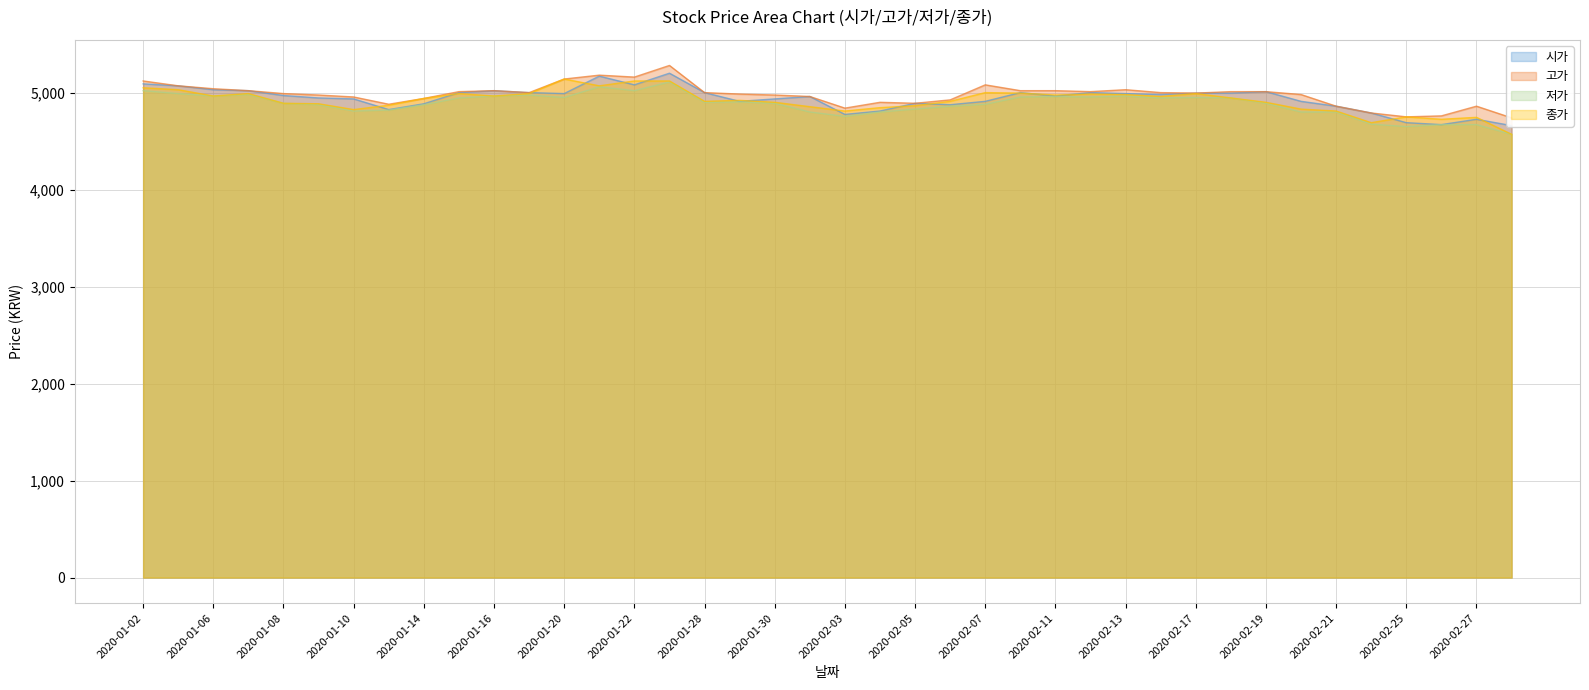

Which series has the widest spread of values?

종가